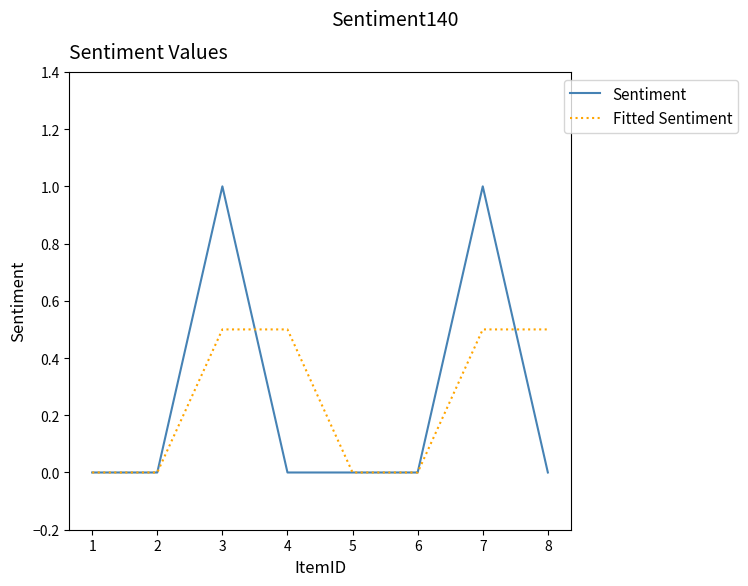

Reading right to left, extract all data points from this chart.

Sentiment: 8=0.0	7=1.0	6=0.0	5=0.0	4=0.0	3=1.0	2=0.0	1=0.0
Fitted Sentiment: 8=0.5	7=0.5	6=0.0	5=0.0	4=0.5	3=0.5	2=0.0	1=0.0